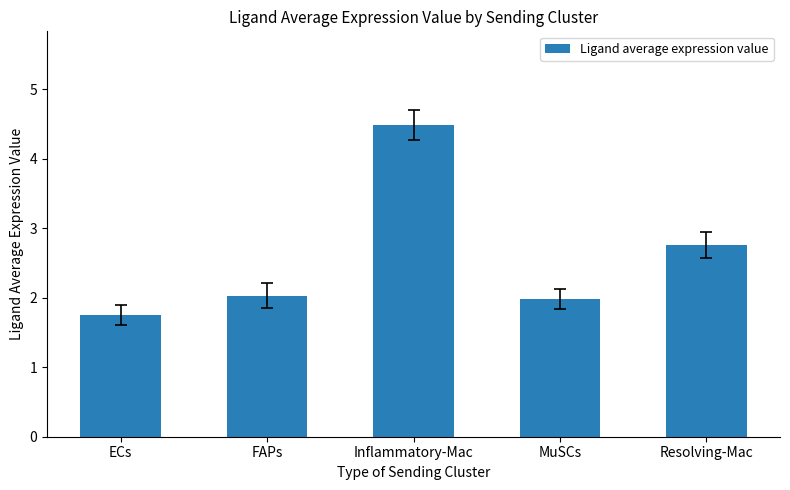

Reading left to right, list all the values displayed in this chart.

ECs=1.8	FAPs=2.0	Inflammatory-Mac=4.5	MuSCs=2.0	Resolving-Mac=2.8